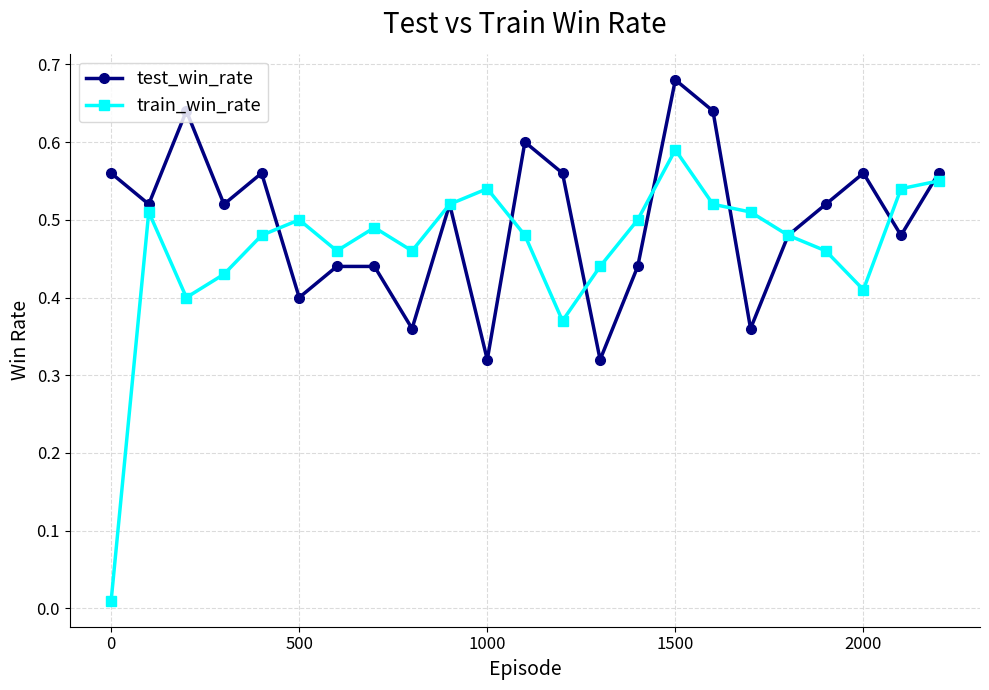

At how many categories does at least one series exceed 0?

23